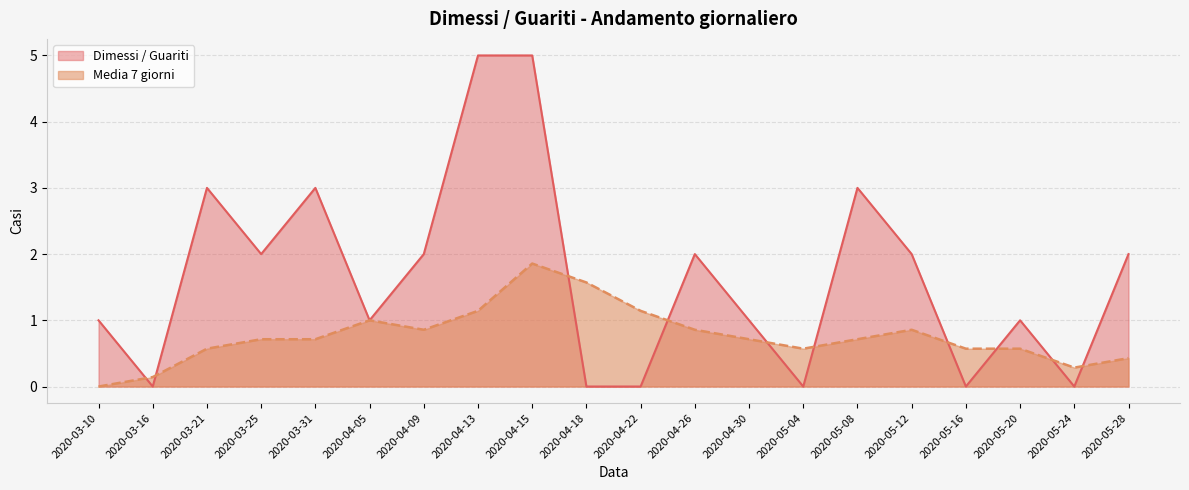

True or false: Media 7 giorni and Dimessi / Guariti intersect in this chart.

True